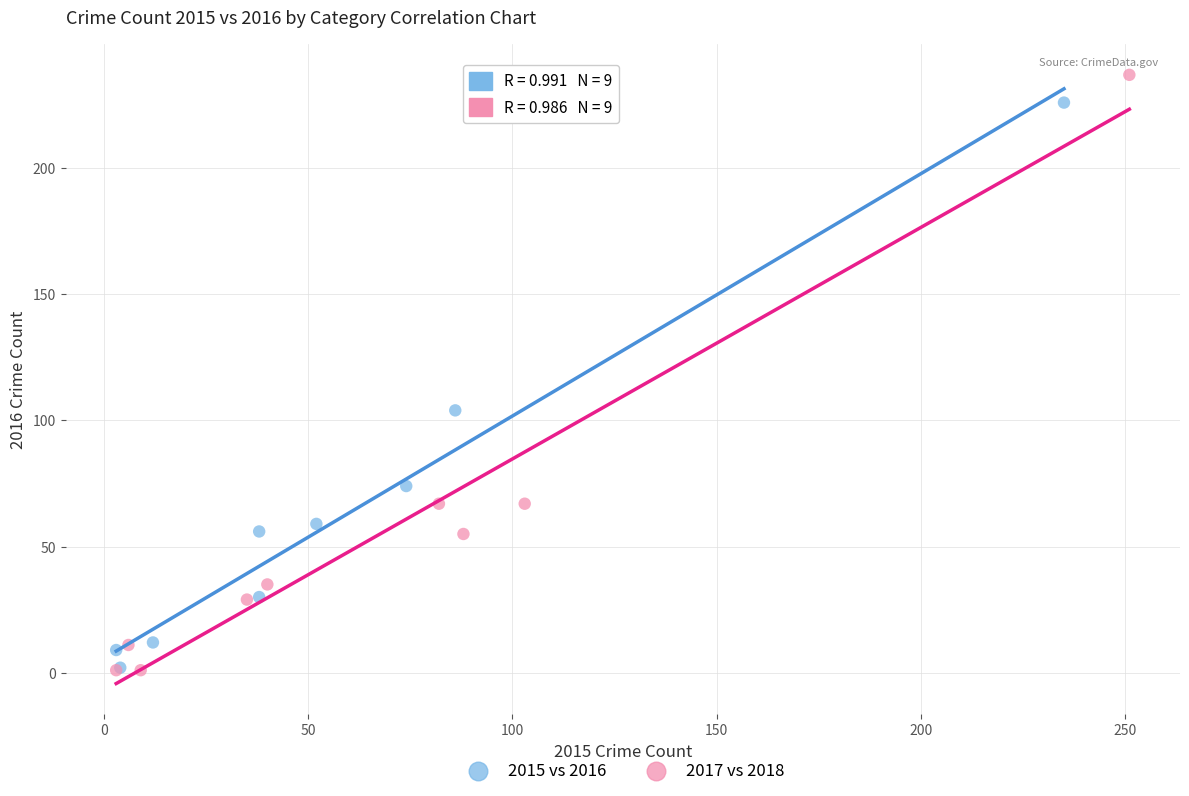

Which series contains the highest Y value?

2017 vs 2018